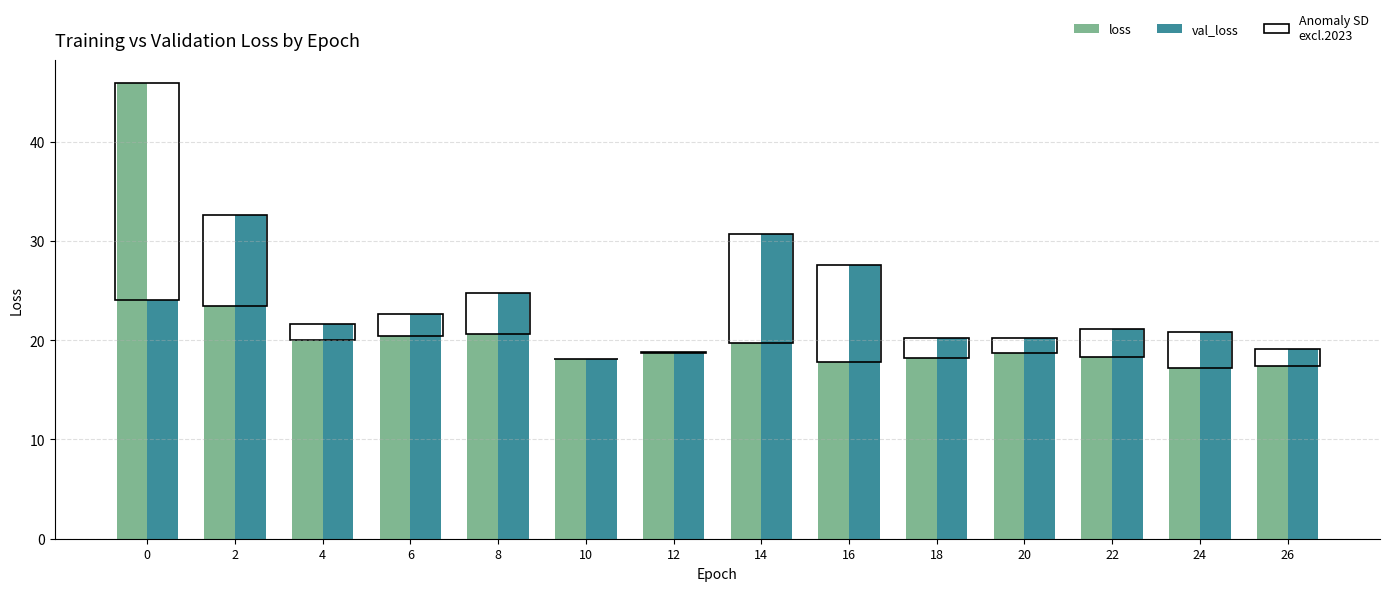

Rank the series at 16 from highest to lowest value.

val_loss, loss